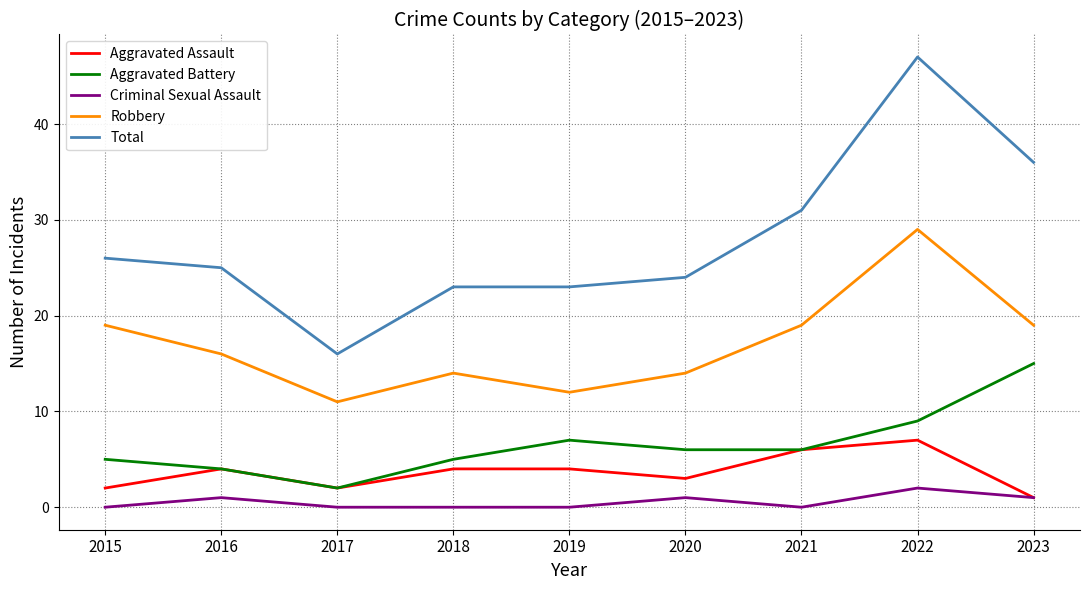

Reading left to right, transcribe all the data shown in this chart.

Aggravated Assault: 2	4	2	4	4	3	6	7	1
Aggravated Battery: 5	4	2	5	7	6	6	9	15
Criminal Sexual Assault: 0	1	0	0	0	1	0	2	1
Robbery: 19	16	11	14	12	14	19	29	19
Total: 26	25	16	23	23	24	31	47	36